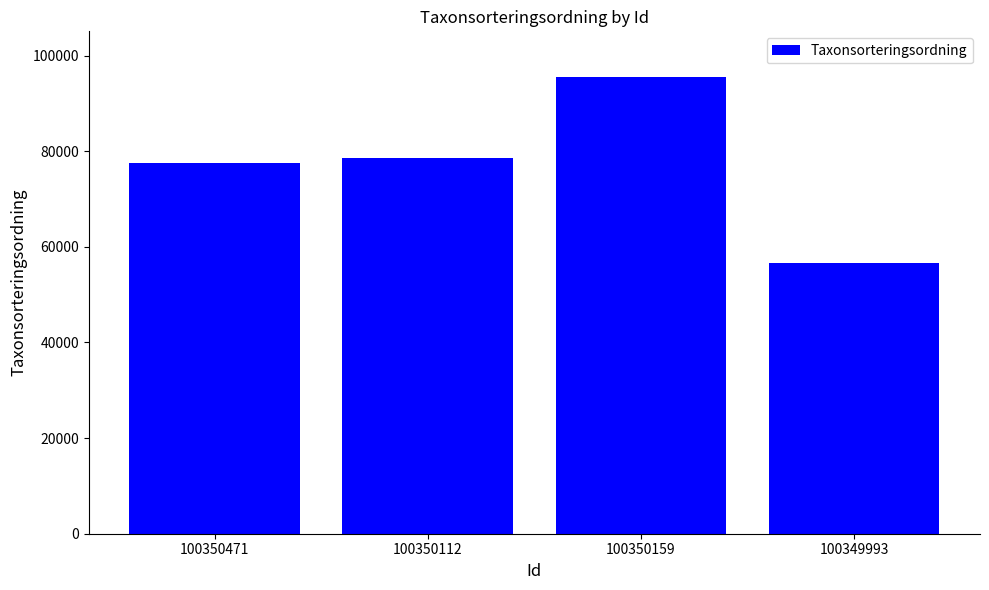

What is the change in value from 100350471 to 100349993?

-20966